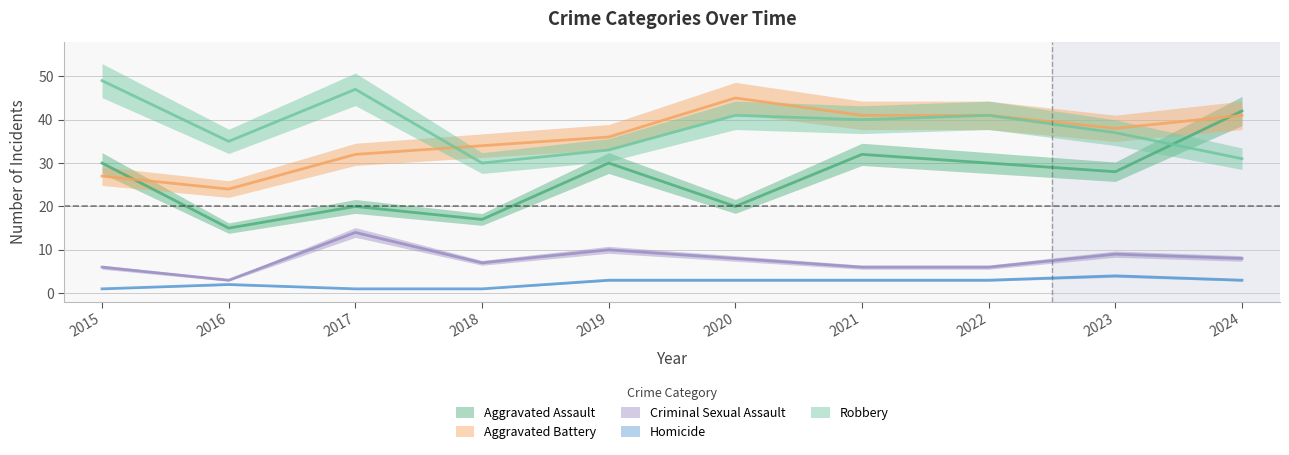

How many interior local valleys does the Criminal Sexual Assault series have?

2